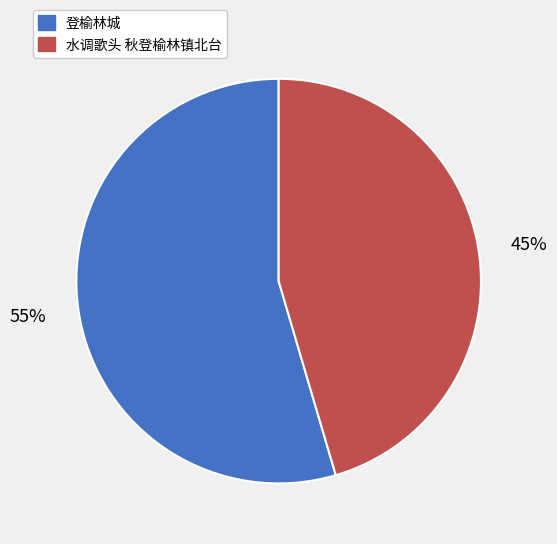

Which category accounts for the majority?

登榆林城